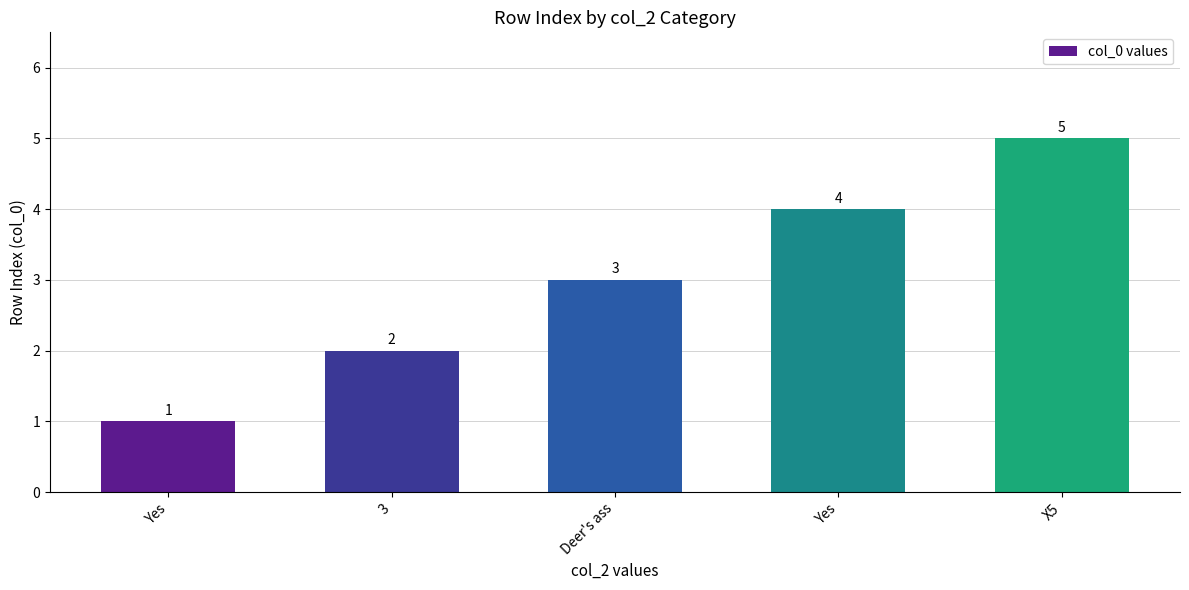

Reading left to right, list all the values displayed in this chart.

1	2	3	4	5